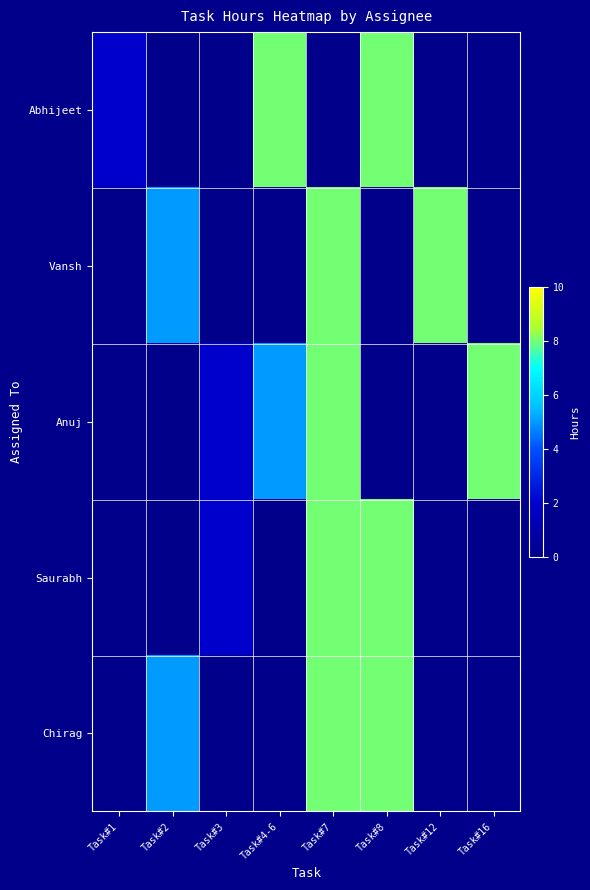

Which series has the largest total across all categories?

Anuj